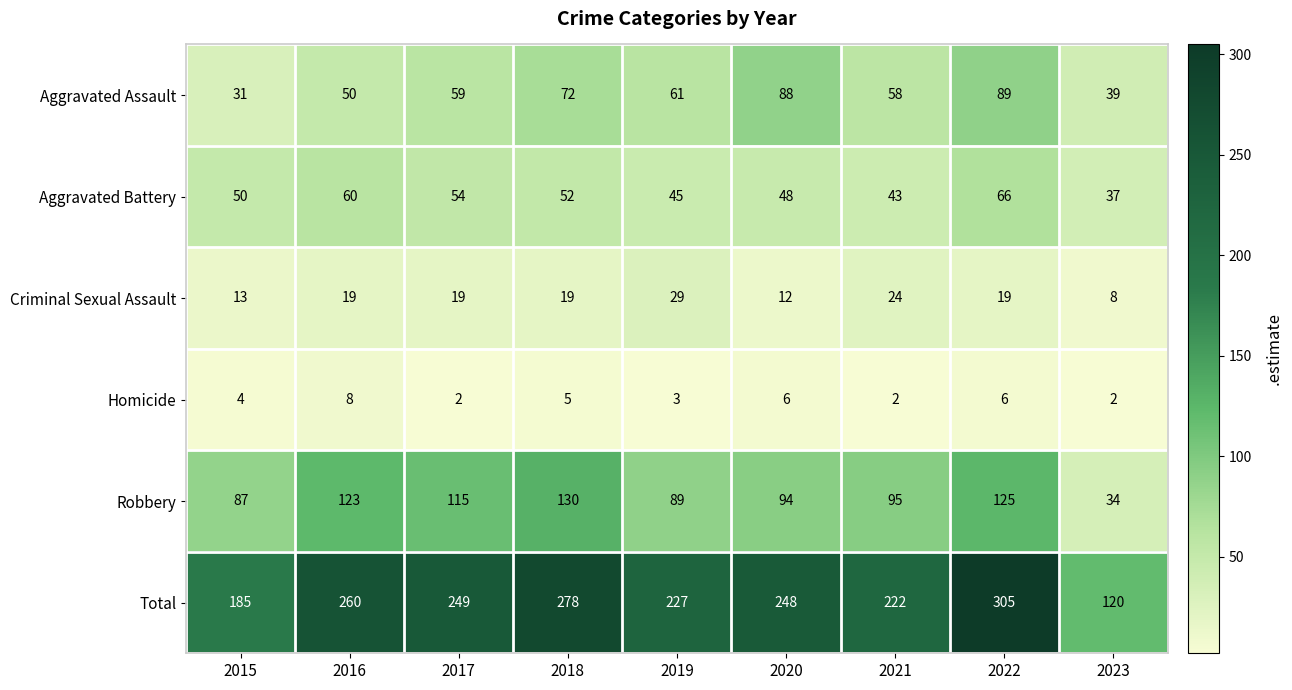

Count the number of data series in this chart.

6